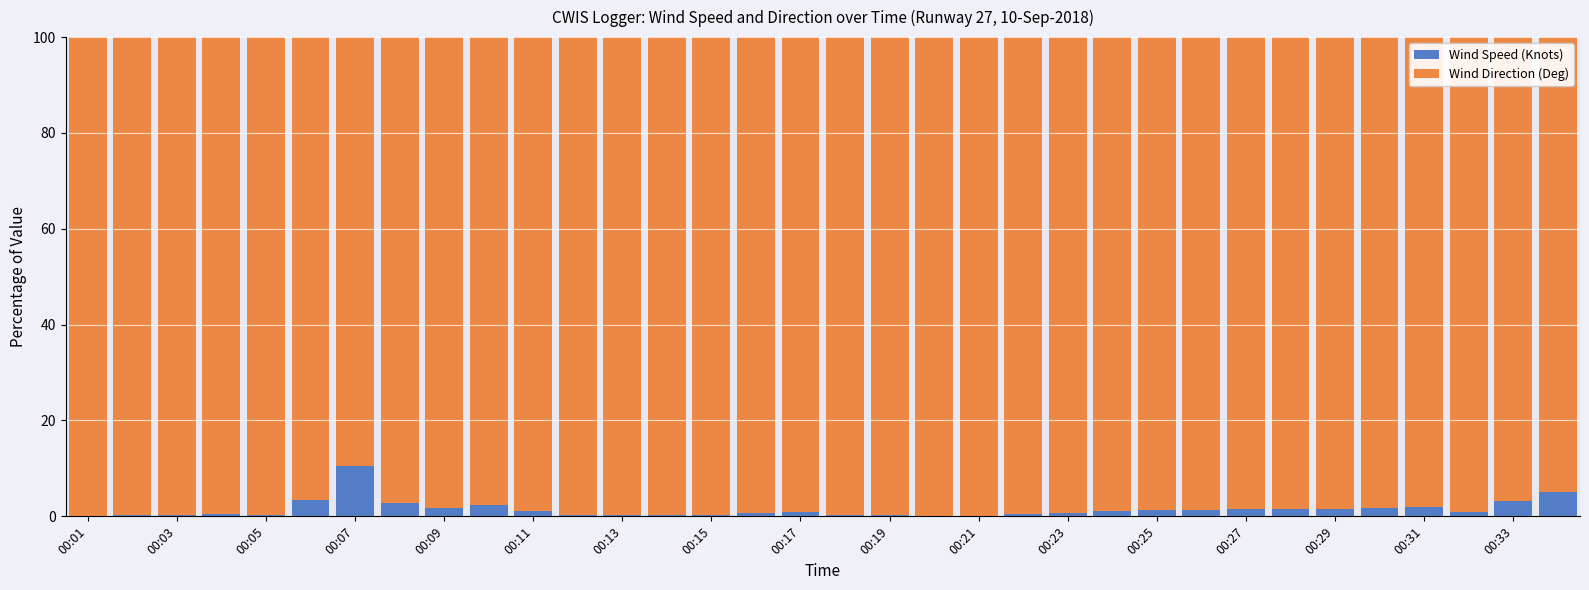

What is the sum of all Wind Speed (Knots) values?

49.3